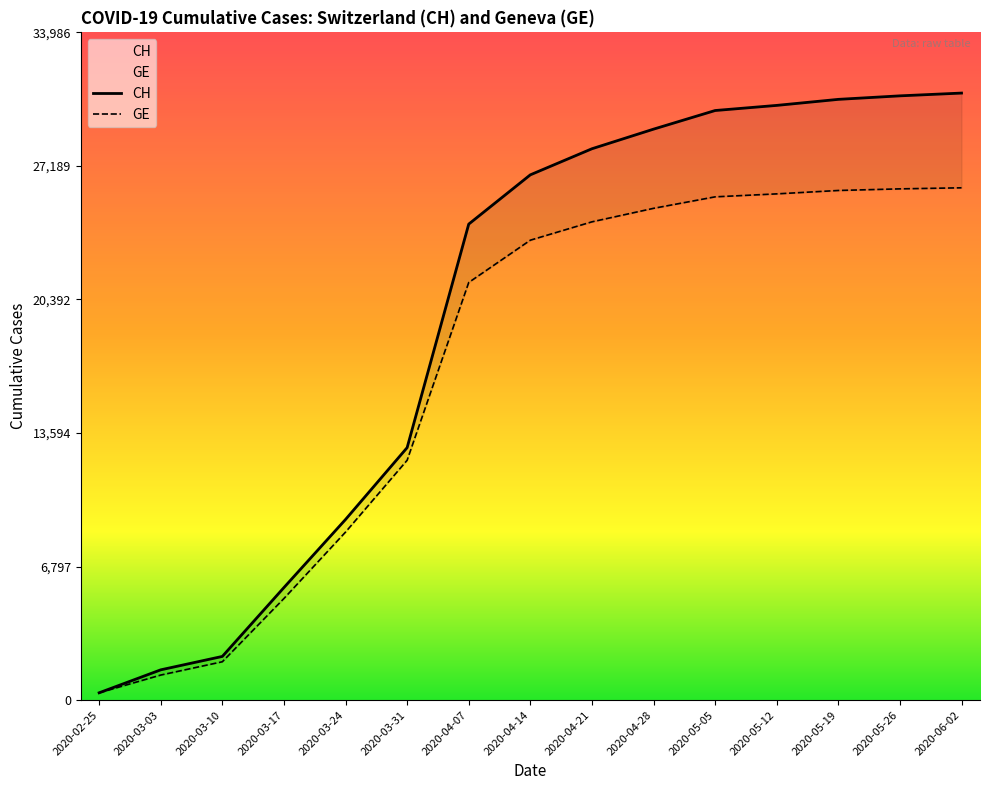

True or false: CH has more than 2 interior local peaks.

False